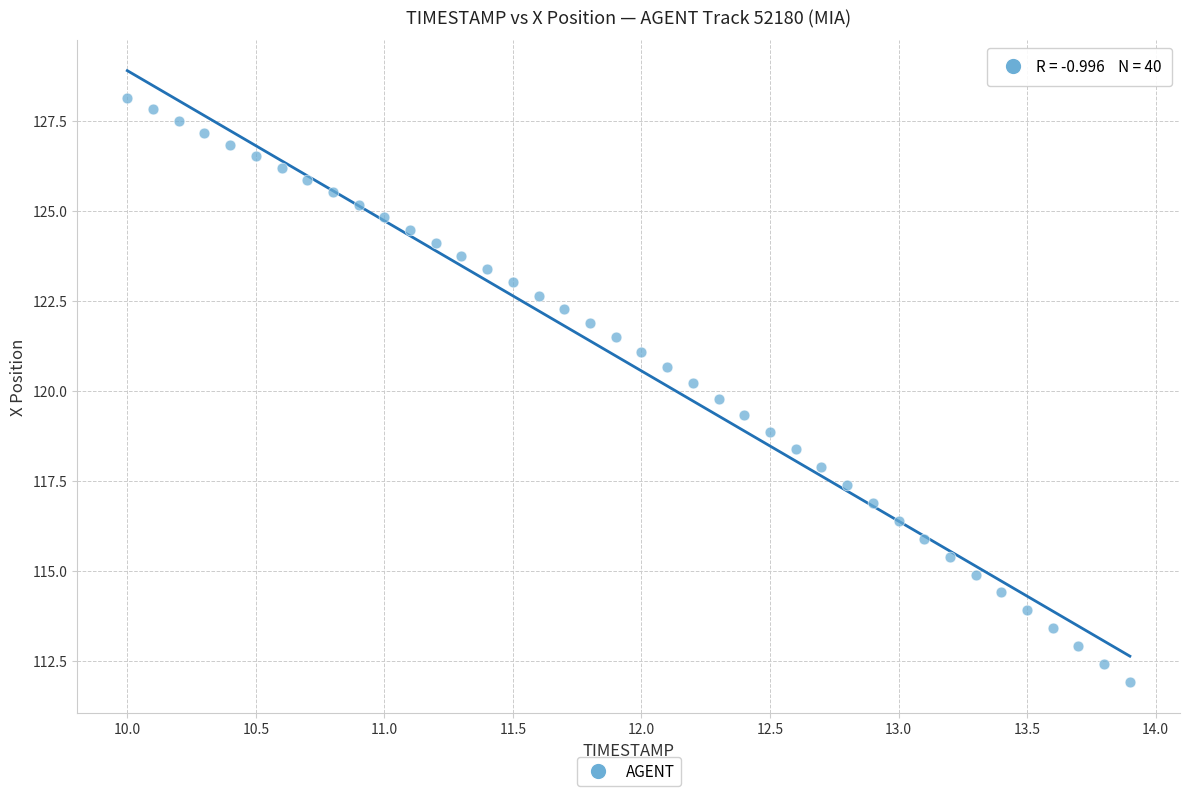

What is the range of X values (max minus min)?

3.9